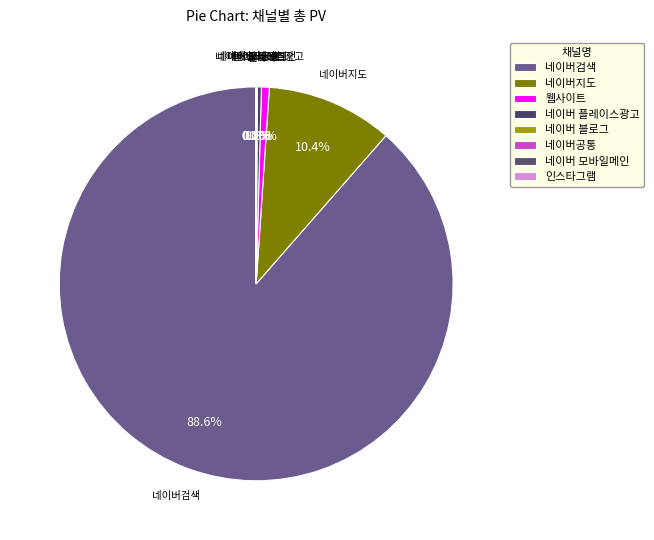

Which has a higher value, 네이버검색 or 웹사이트?

네이버검색